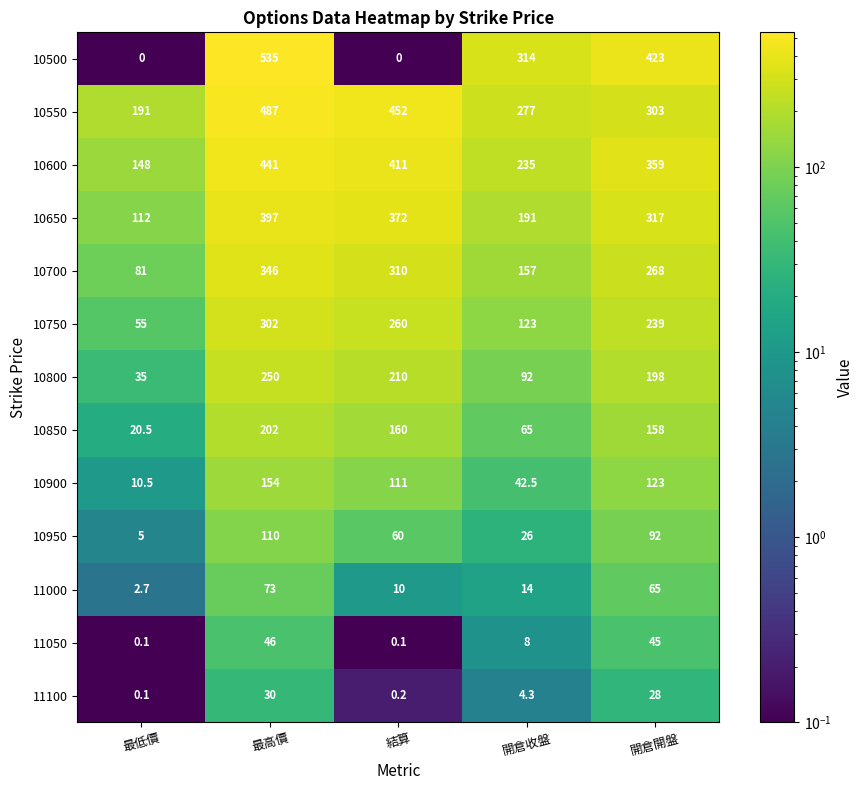

Is the value of 10800 at 最高價 greater than the value of 11100 at 結算?

Yes